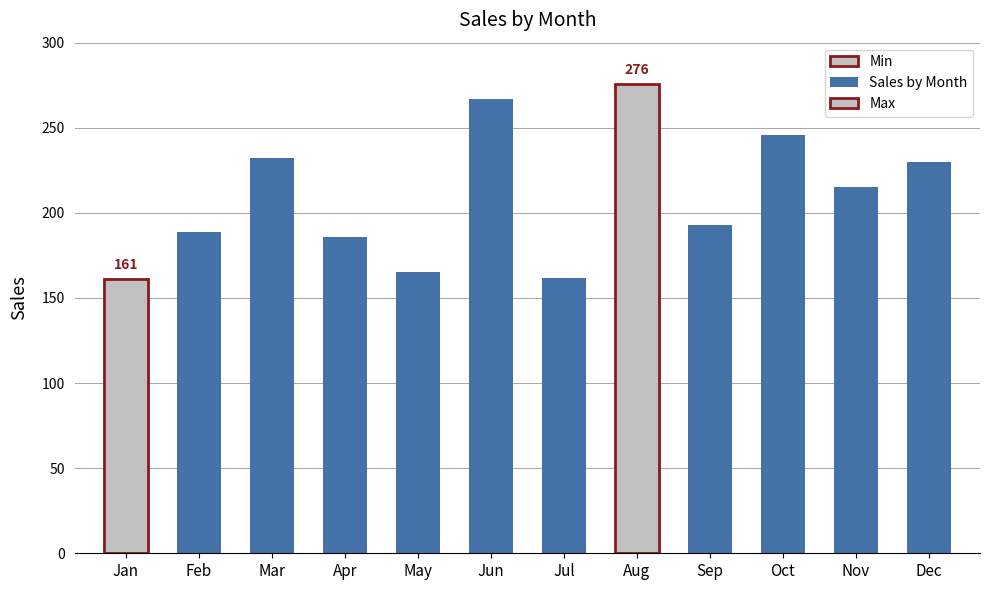

Rank the categories by value from highest to lowest.

Aug, Jun, Oct, Mar, Dec, Nov, Sep, Feb, Apr, May, Jul, Jan